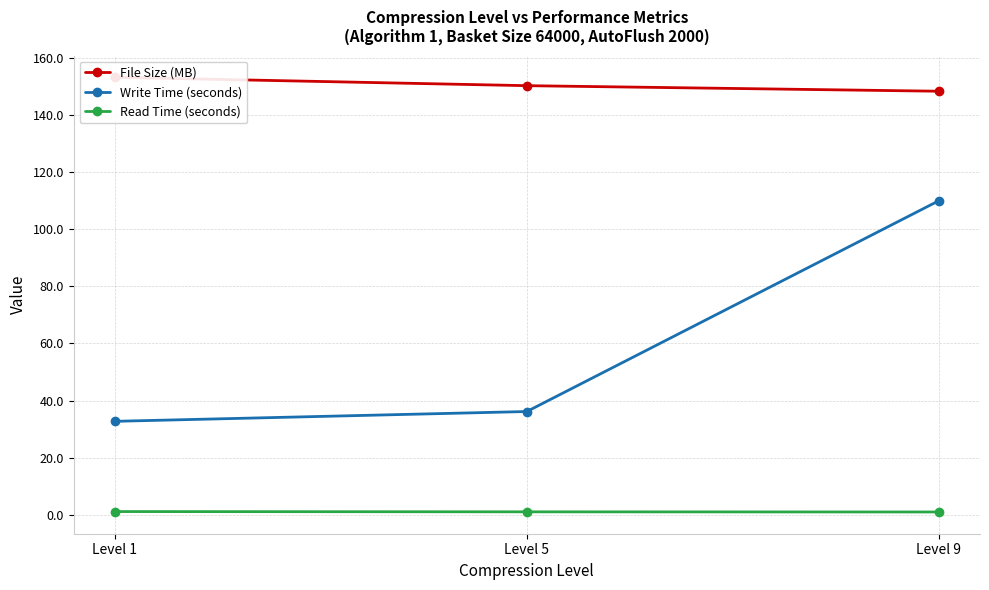

Where is Write Time (seconds) nearest to the value 71?

Level 5